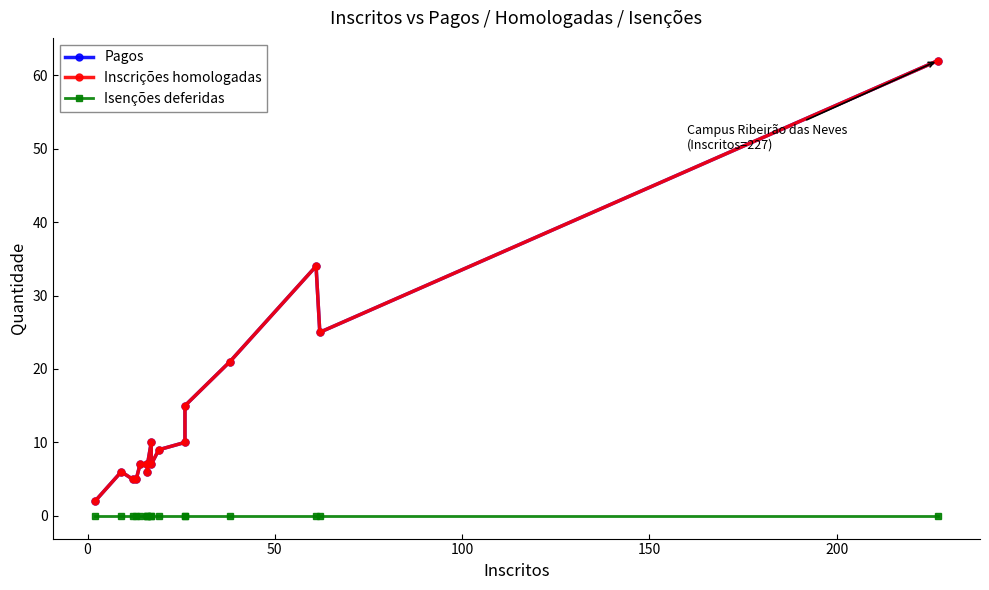

True or false: Isenções deferidas and Pagos intersect in this chart.

False